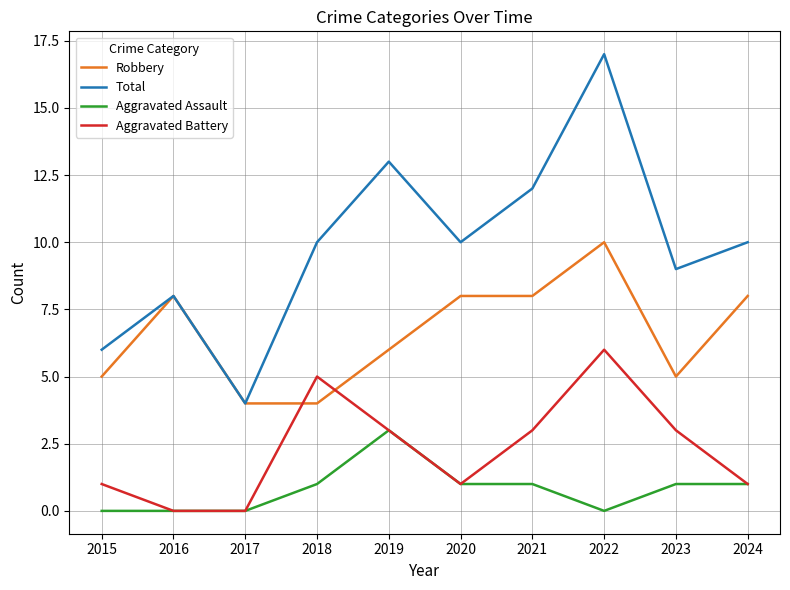

Which series has the largest range (max minus min)?

Total